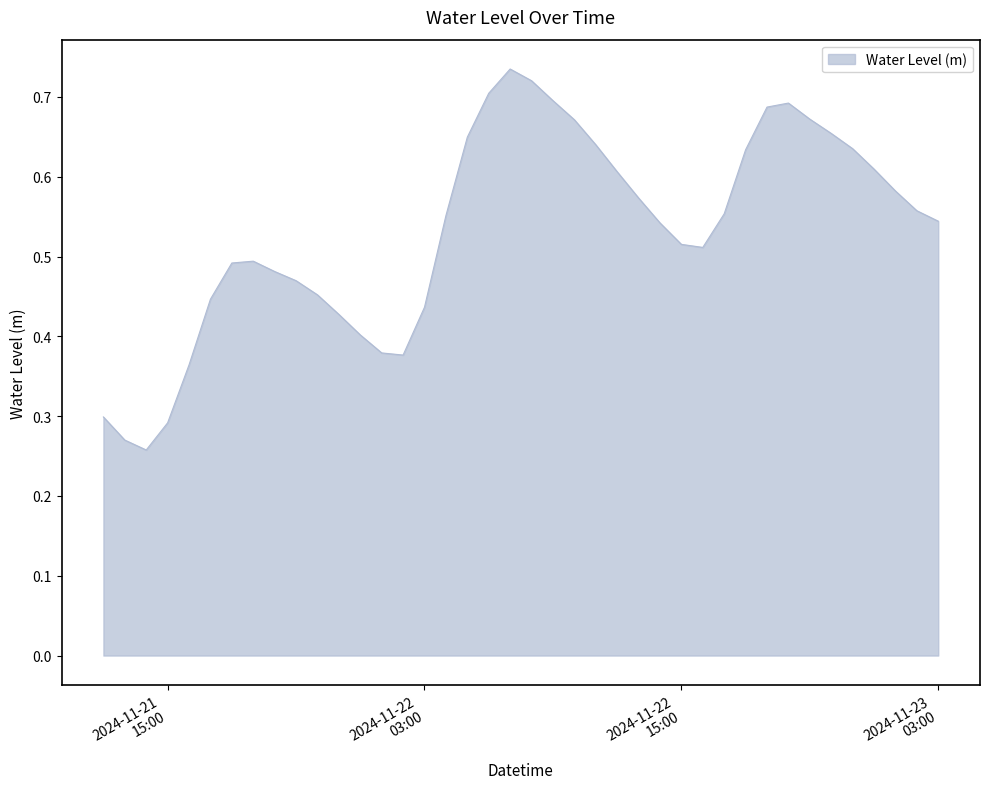

How many interior local valleys (lower than both neighbors) does the data have?

3